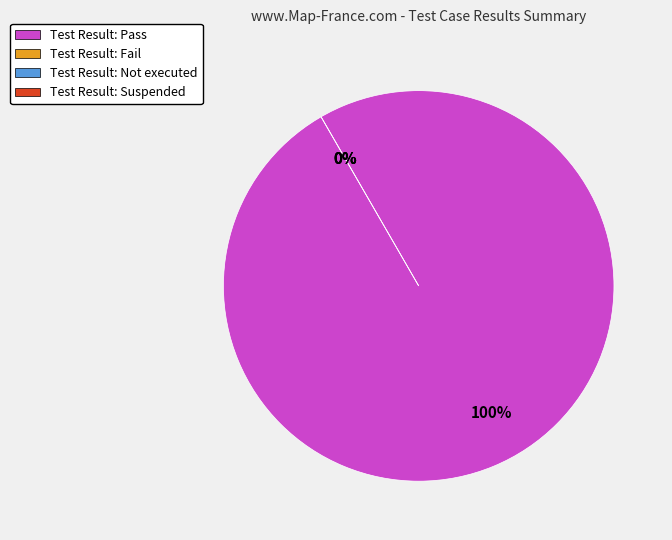

How much of the chart is everything except Suspended?

100.0%